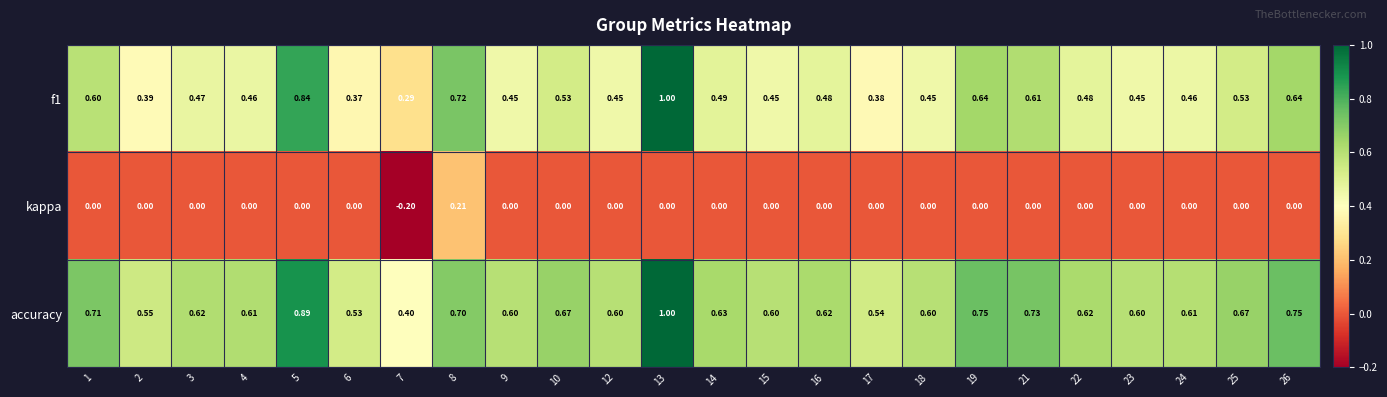

Which series has the largest total across all categories?

accuracy